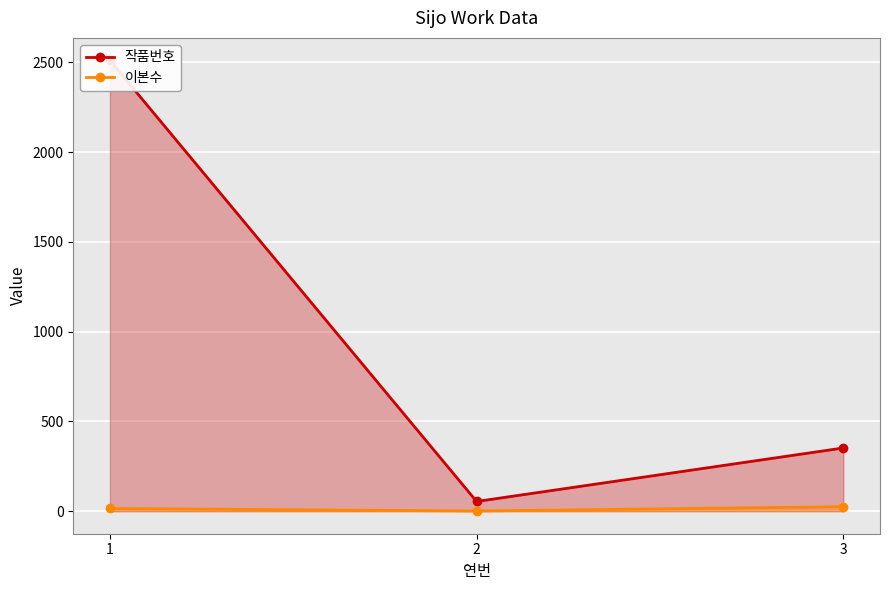

How many lines are shown in the chart?

2